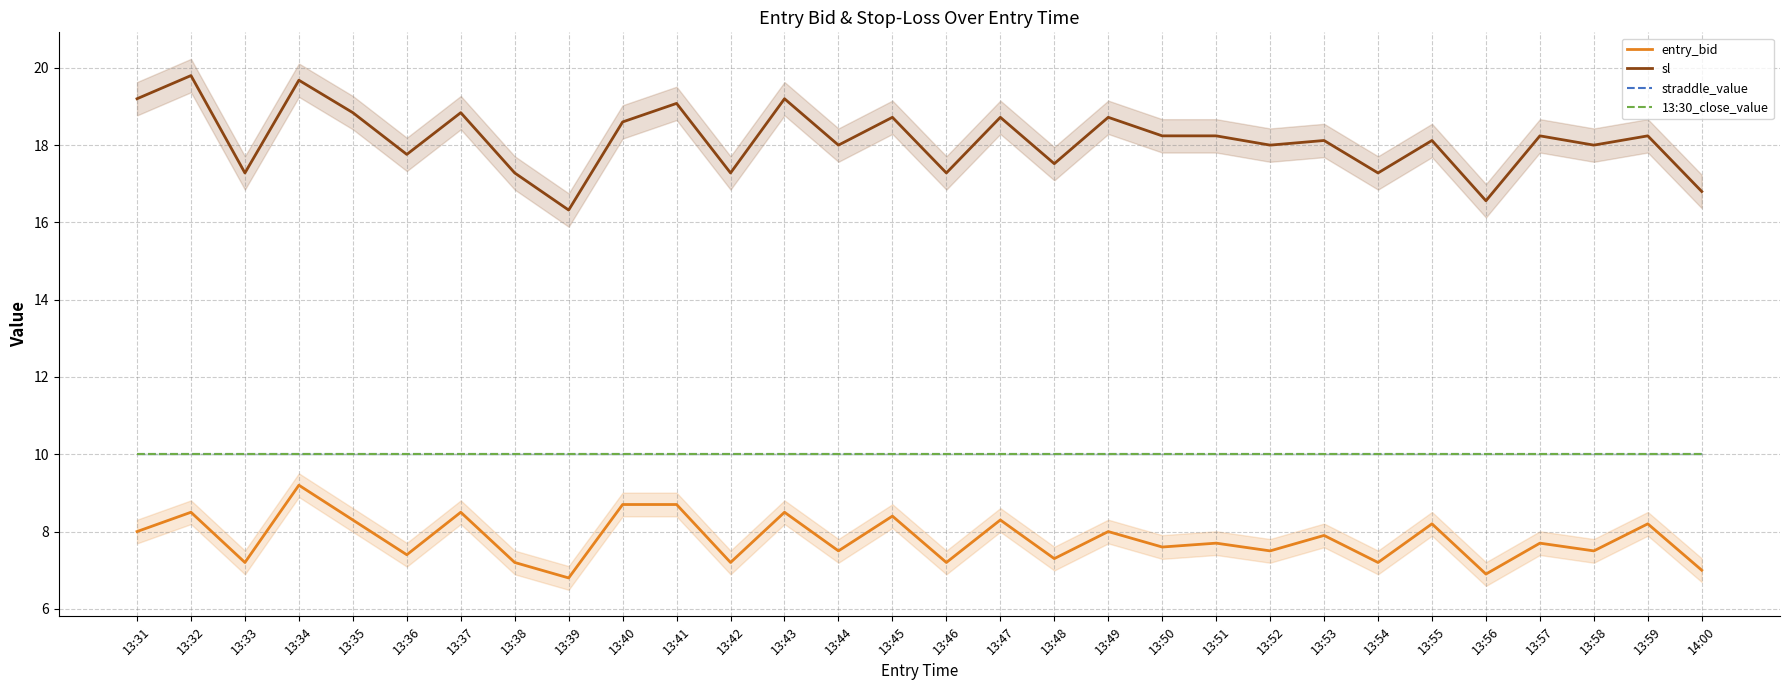

What is the label of the 26th point from the left?

13:56